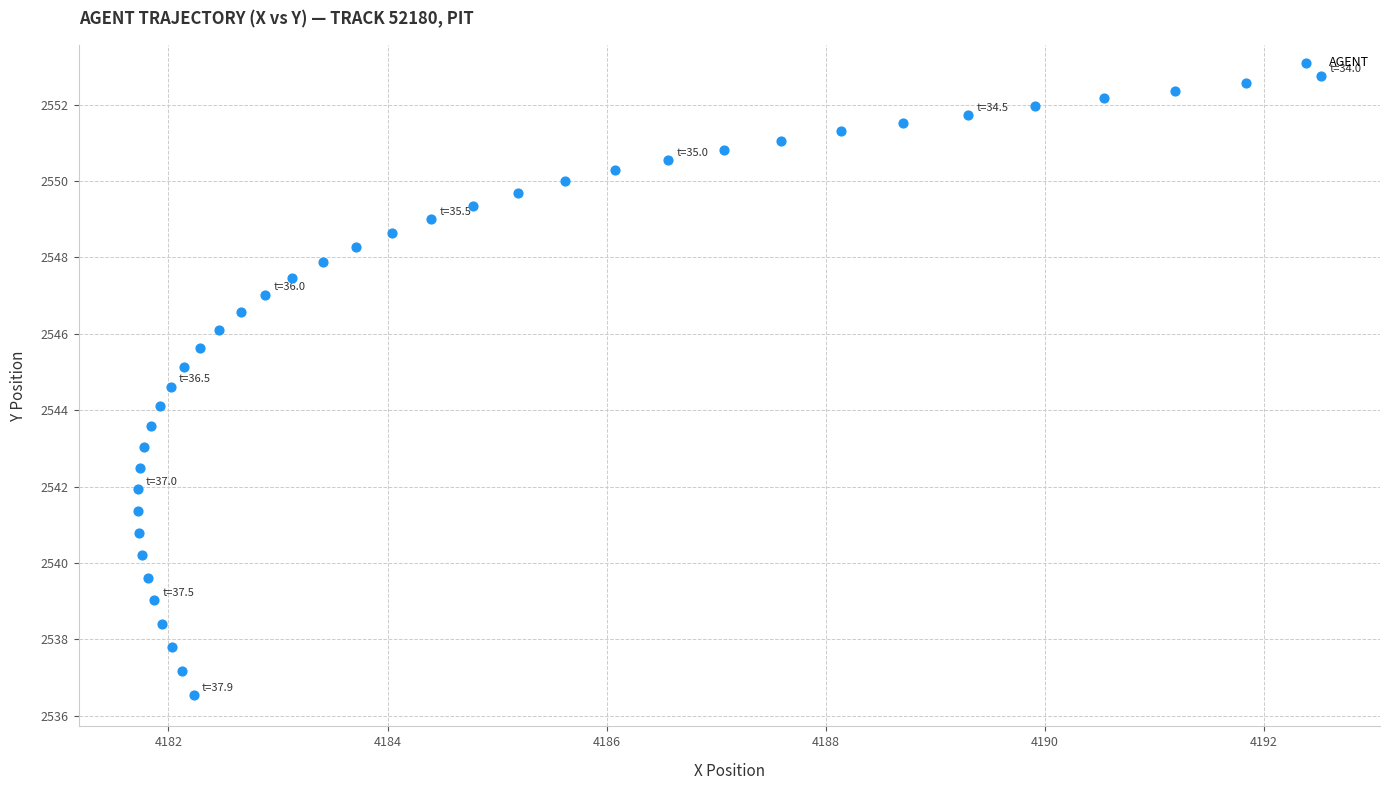

What is the range of Y values (max minus min)?

16.2